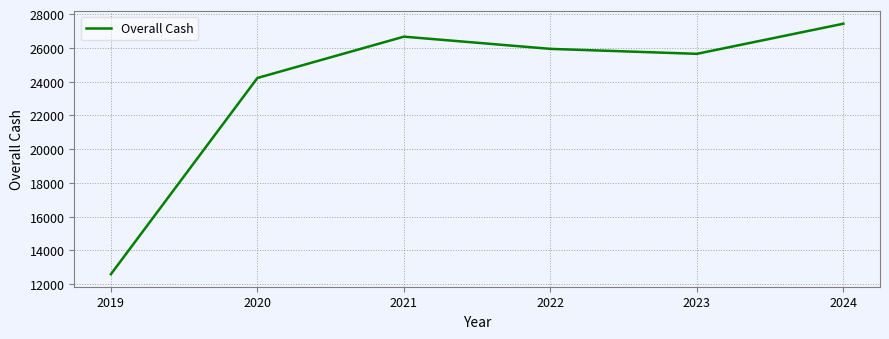

Is it true that the value at 2020 is 38503?

False